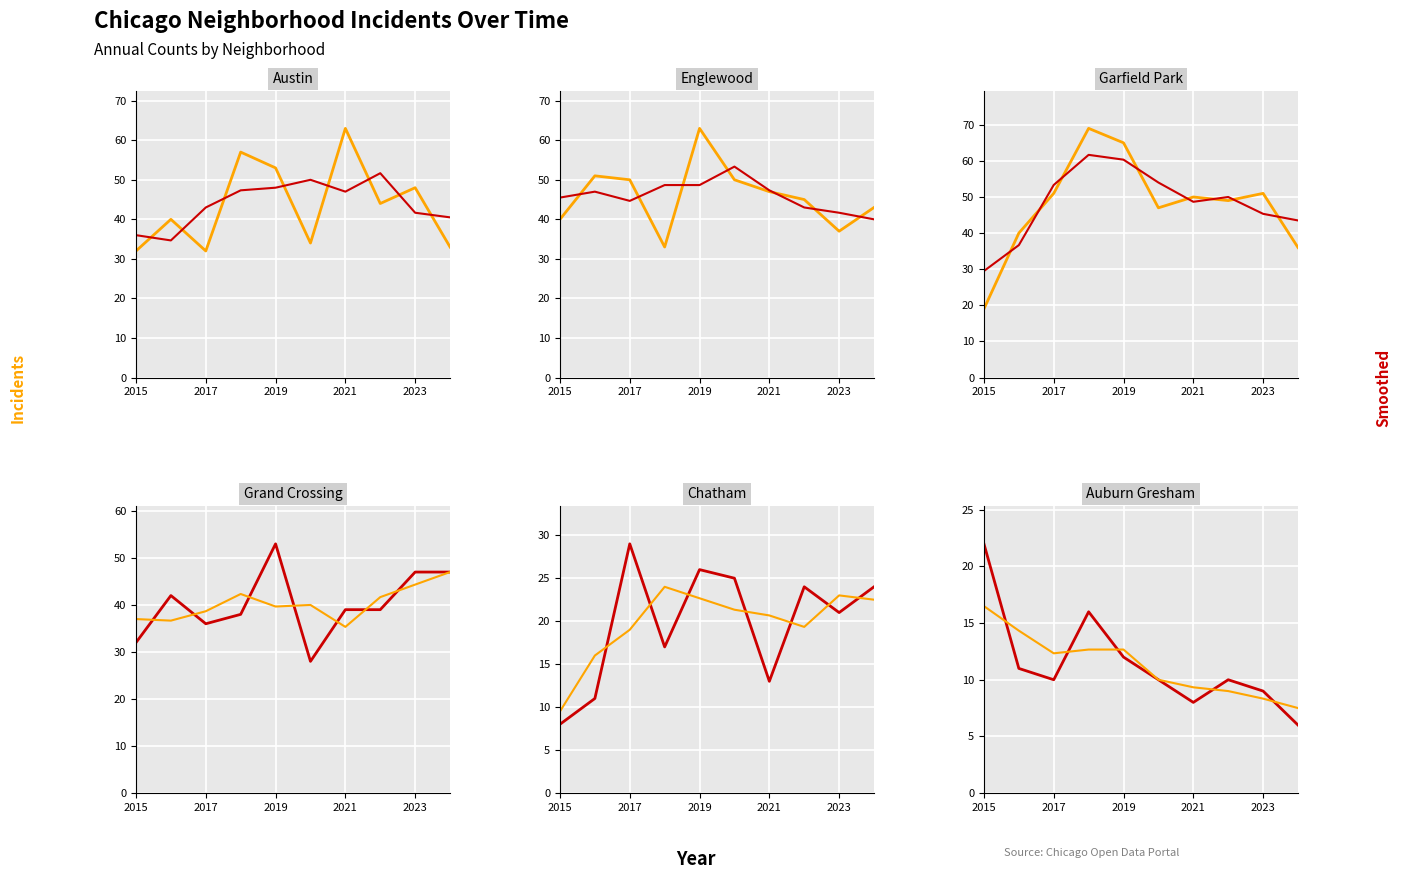

True or false: Austin has a value of 21 at 5.

False